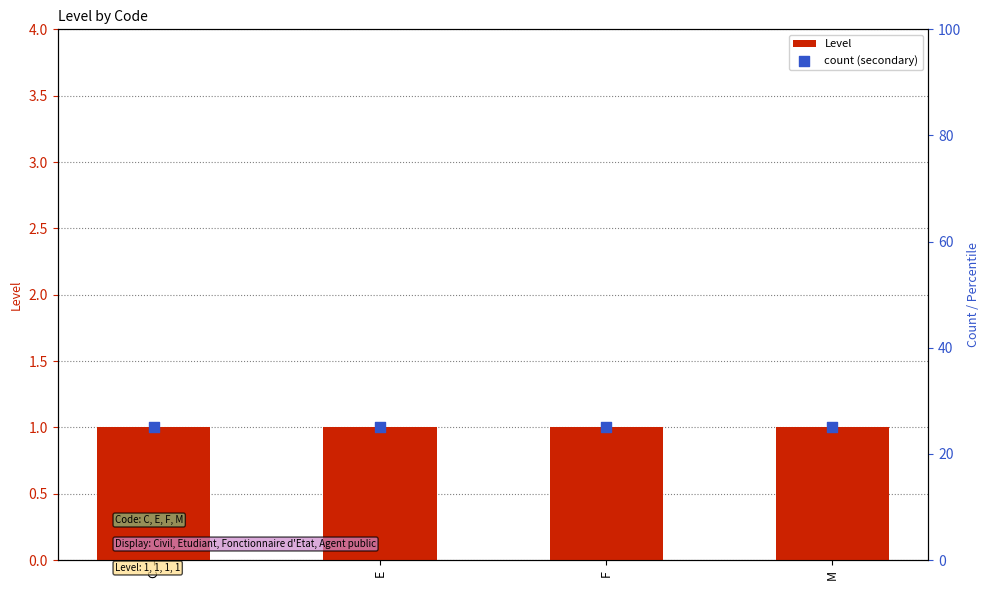

Which series contains the highest Y value?

count (secondary)